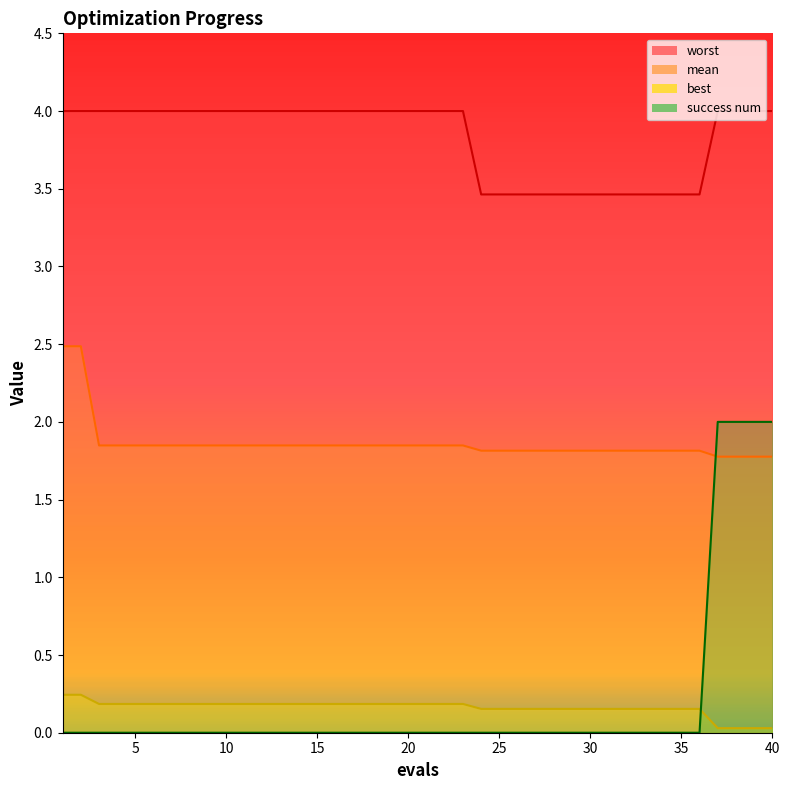

Is the value of success num at 17 greater than the value of best at 36?

No